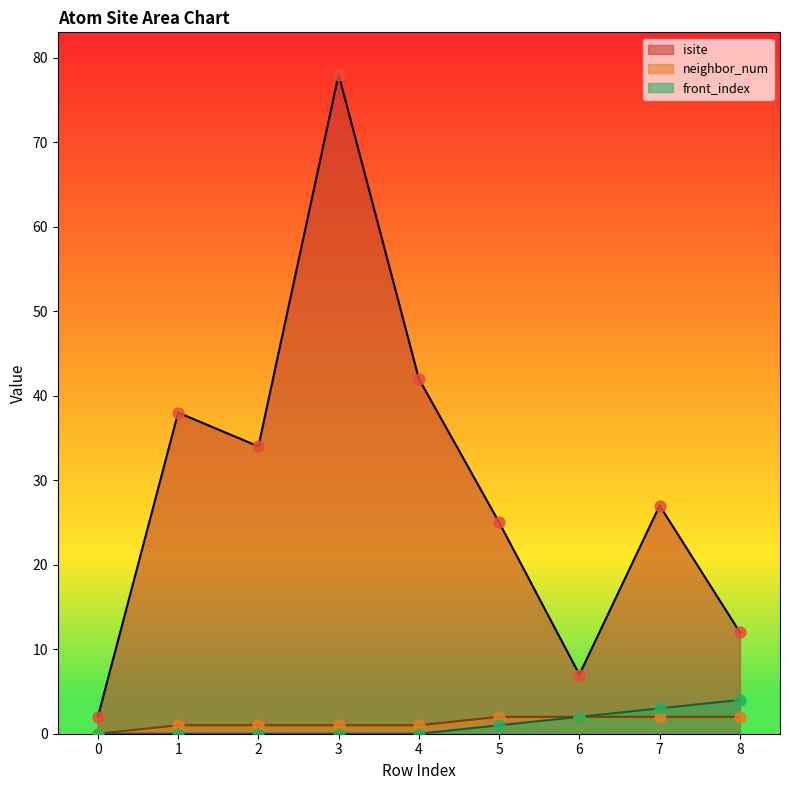

At which category is the sum across all series the highest?

3